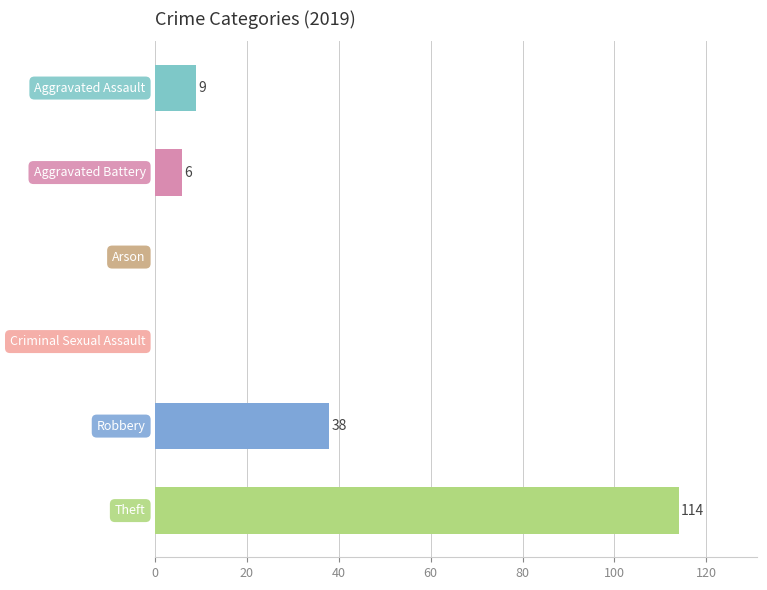

What is the greatest value displayed?

114